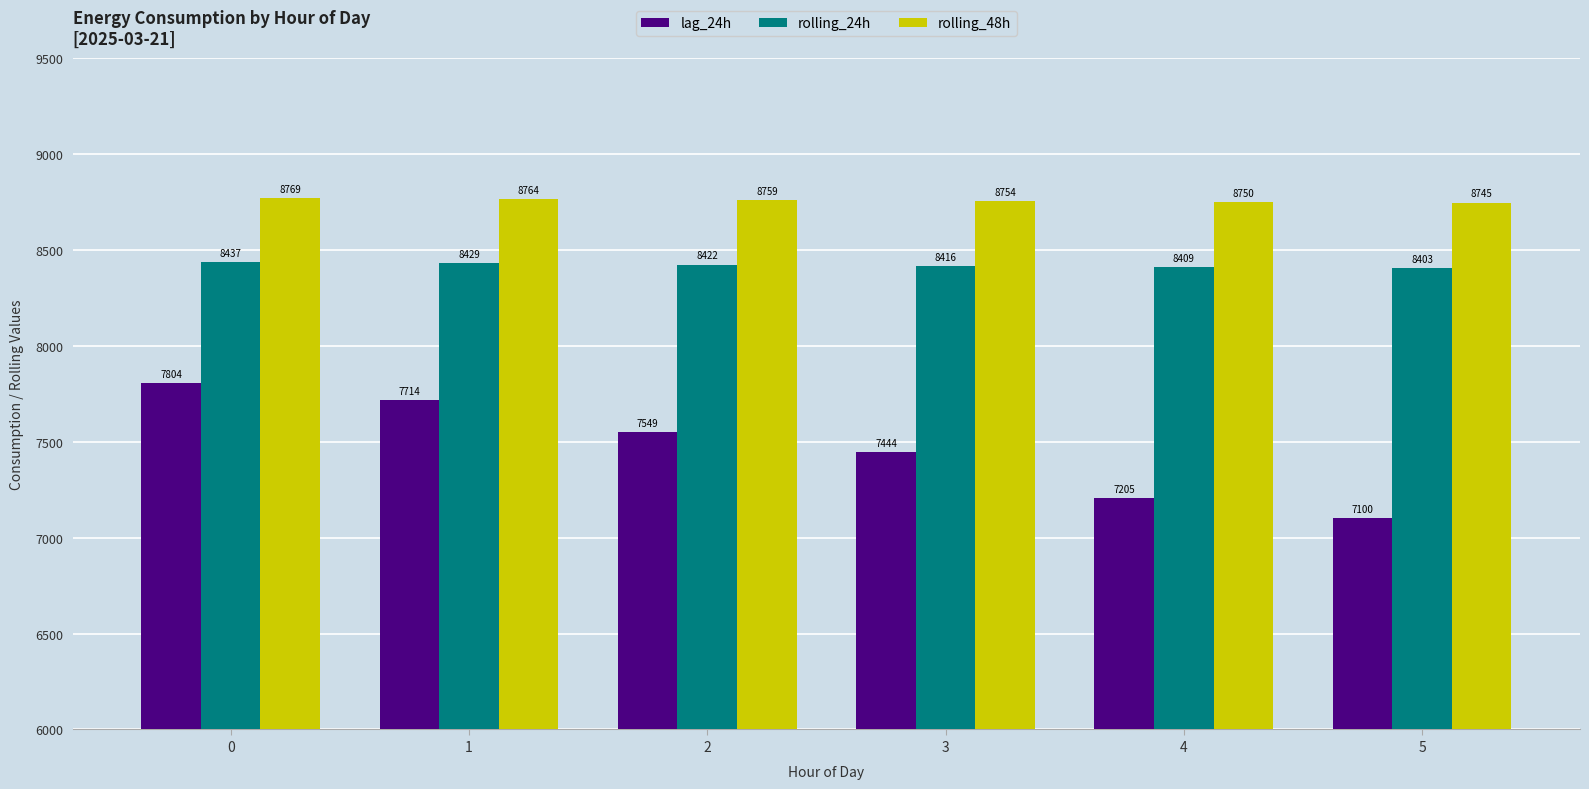

What is the spread (max minus min) of values at 2?

1209.9